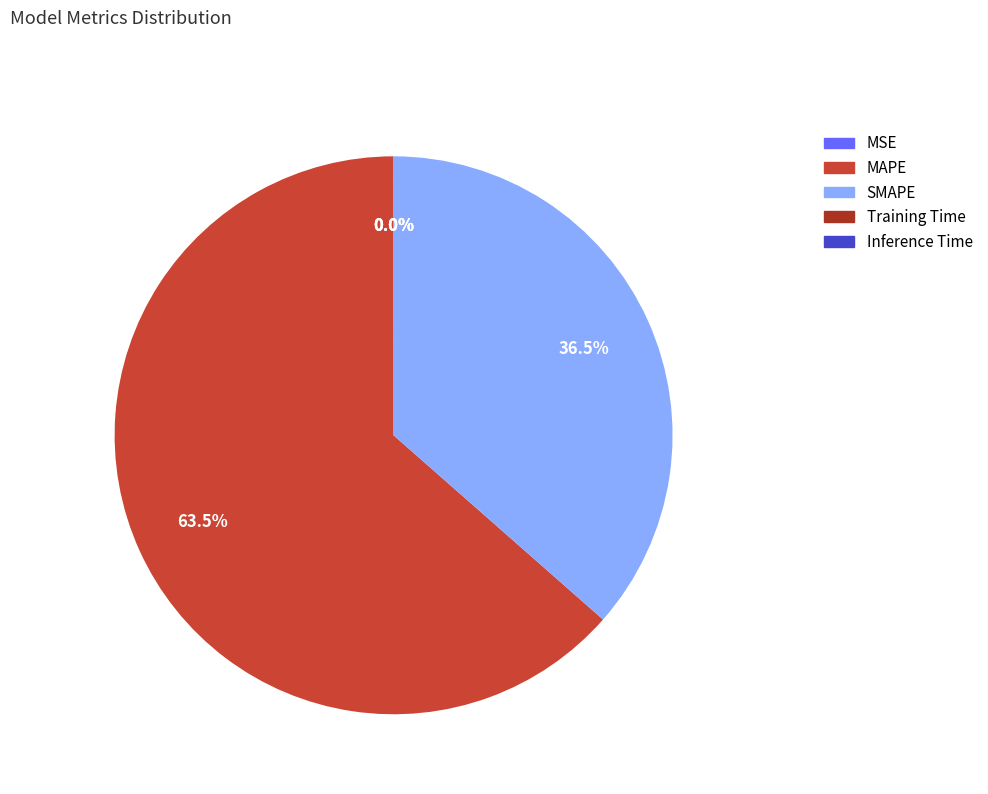

Which slice is the largest?

MAPE